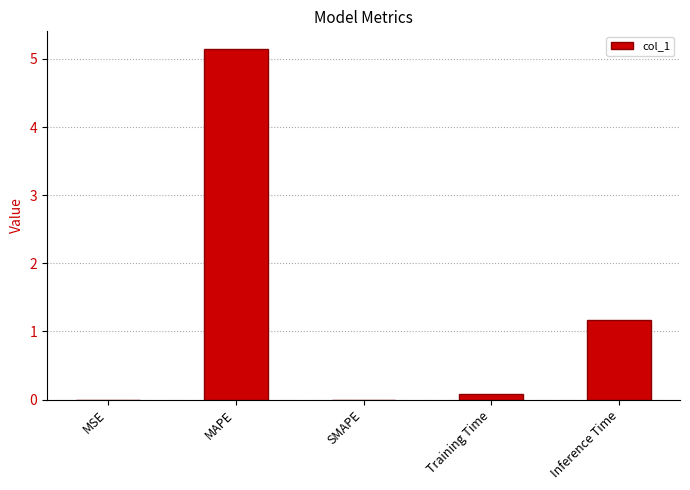

True or false: the data shows 0.0 at MSE.

True